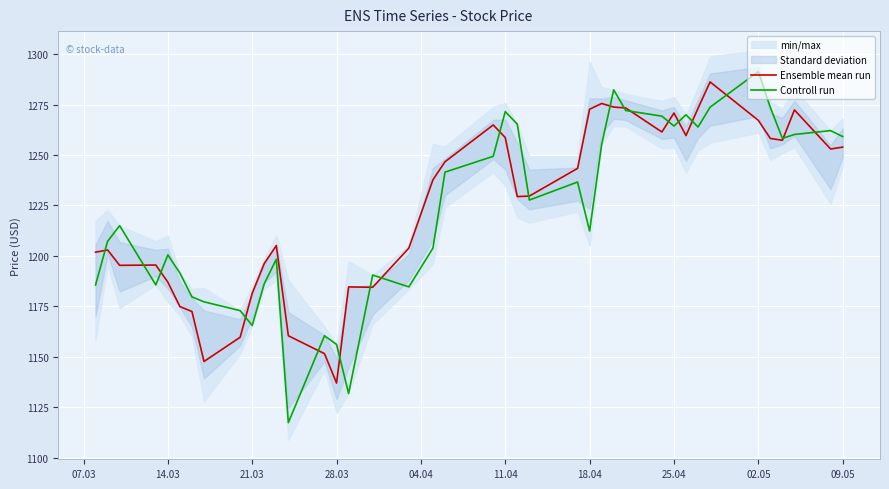

The Controll run series shows 2013.2 at 11.04. True or false?

False